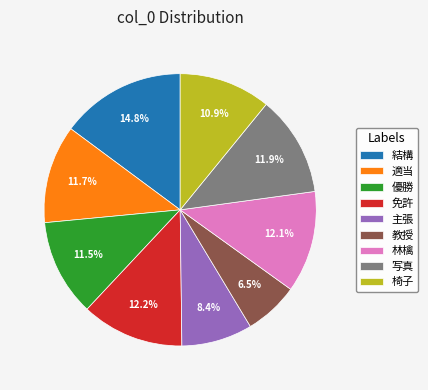

Which slice is the largest?

結構